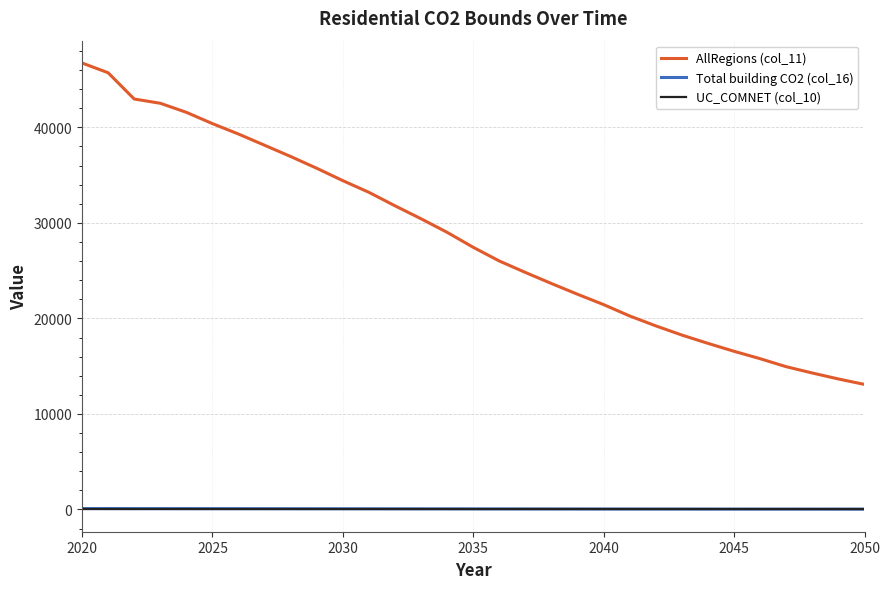

Is this an area chart (filled region under the line)?

No